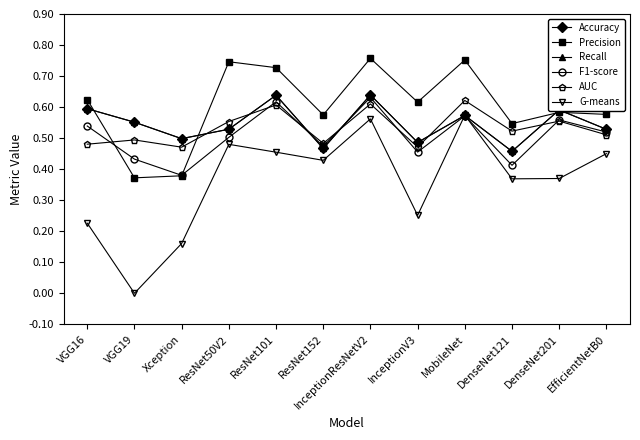

What is the total value across all series at VGG16?

3.1